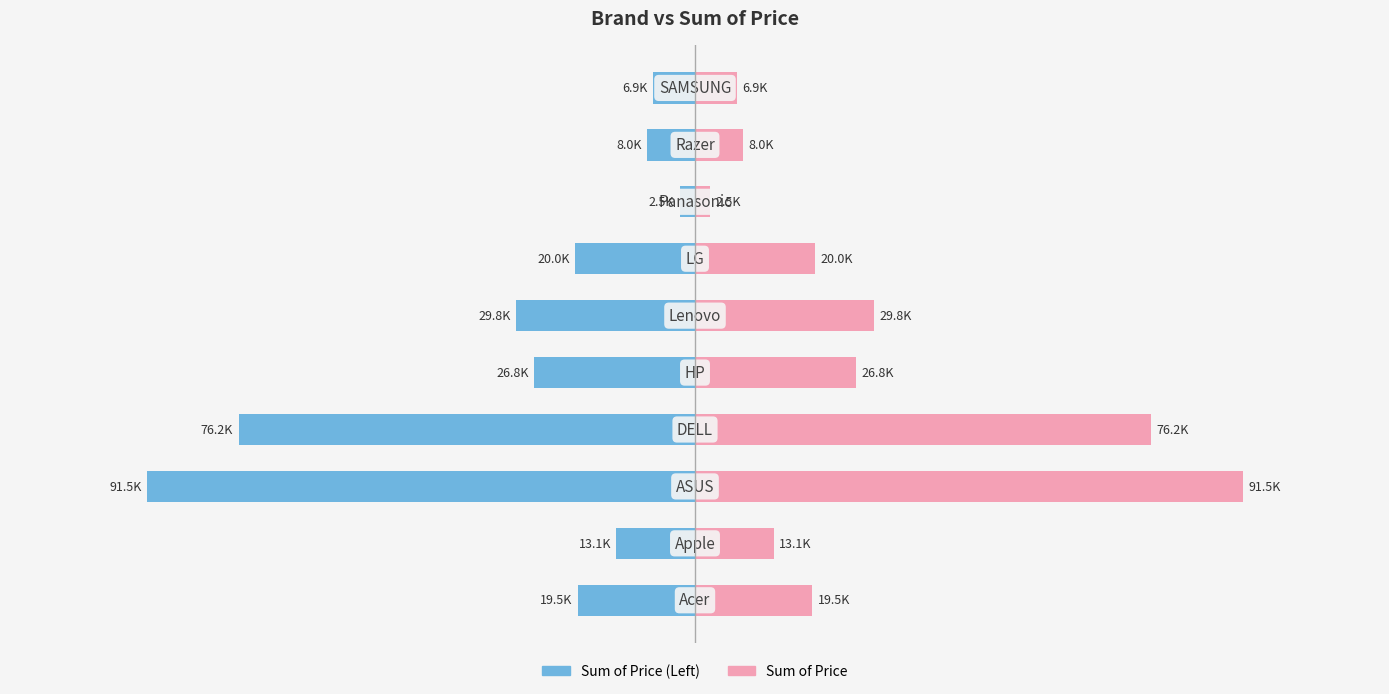

What is the difference between the Sum of Price values at 5 and 2?

61633.5